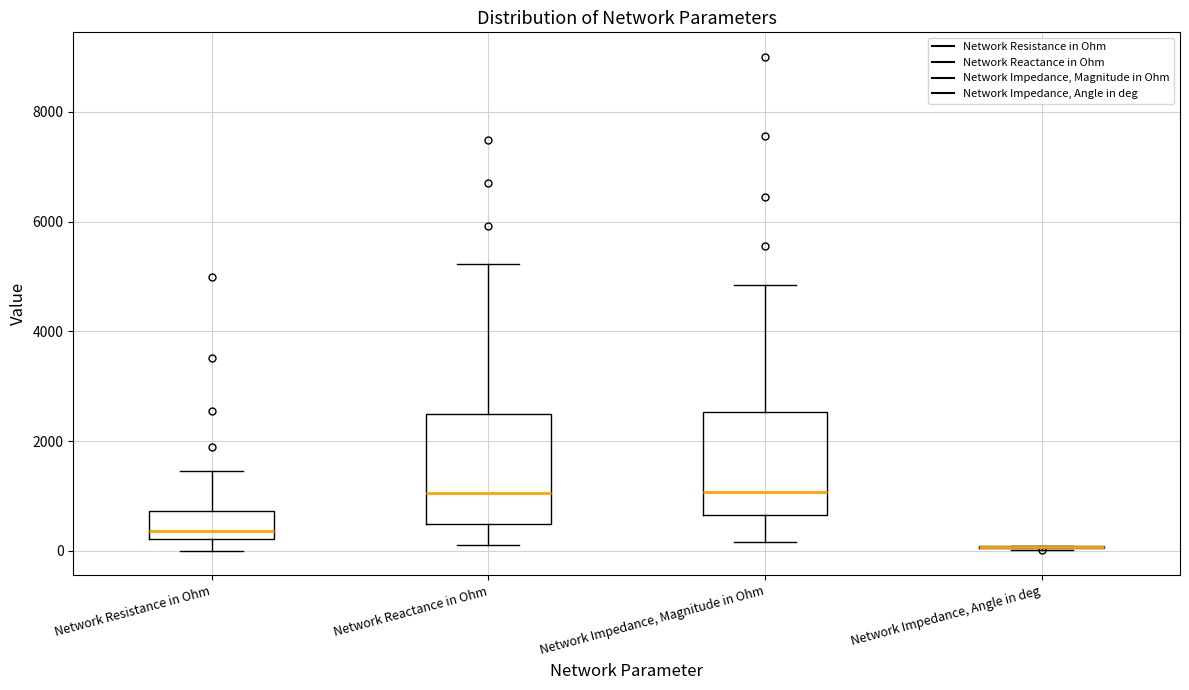

Where does the lower whisker of the box for Network Reactance in Ohm end on the y-axis? The values are not printed on the chart, so give them approximately, as read against the axis.

200